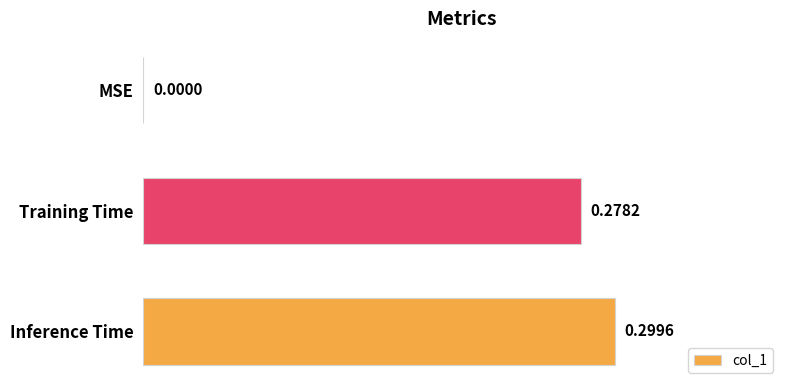

Which label corresponds to the largest value in the chart?

Inference Time